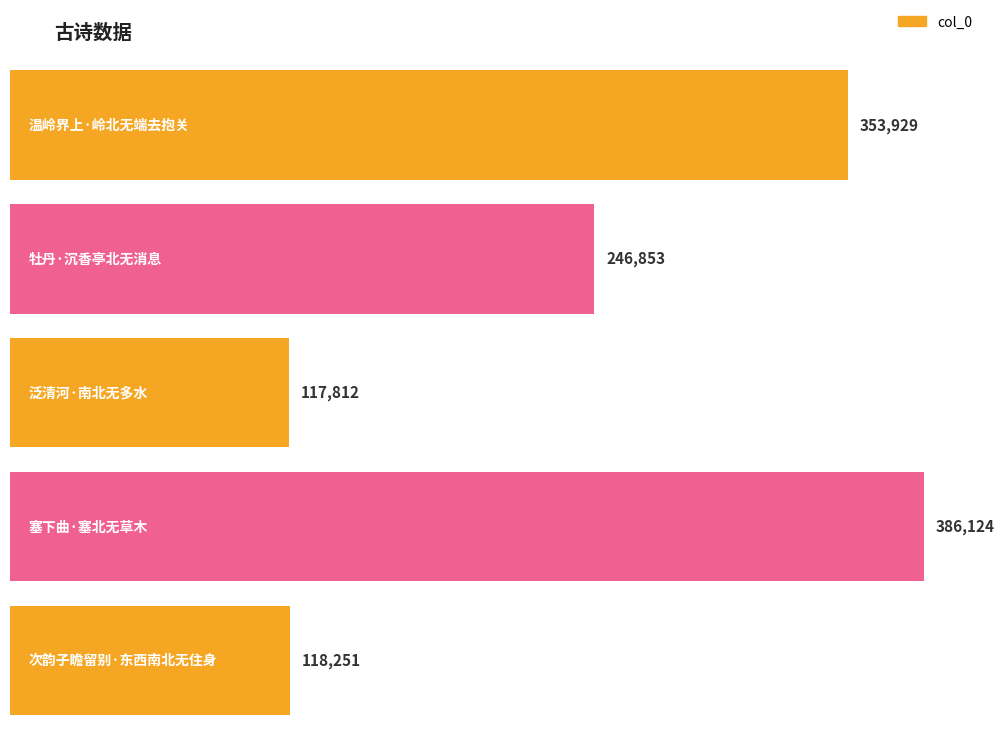

What is the difference between the values at 牡丹·沉香亭北无消息 and 次韵子瞻留别·东西南北无住身?

128602